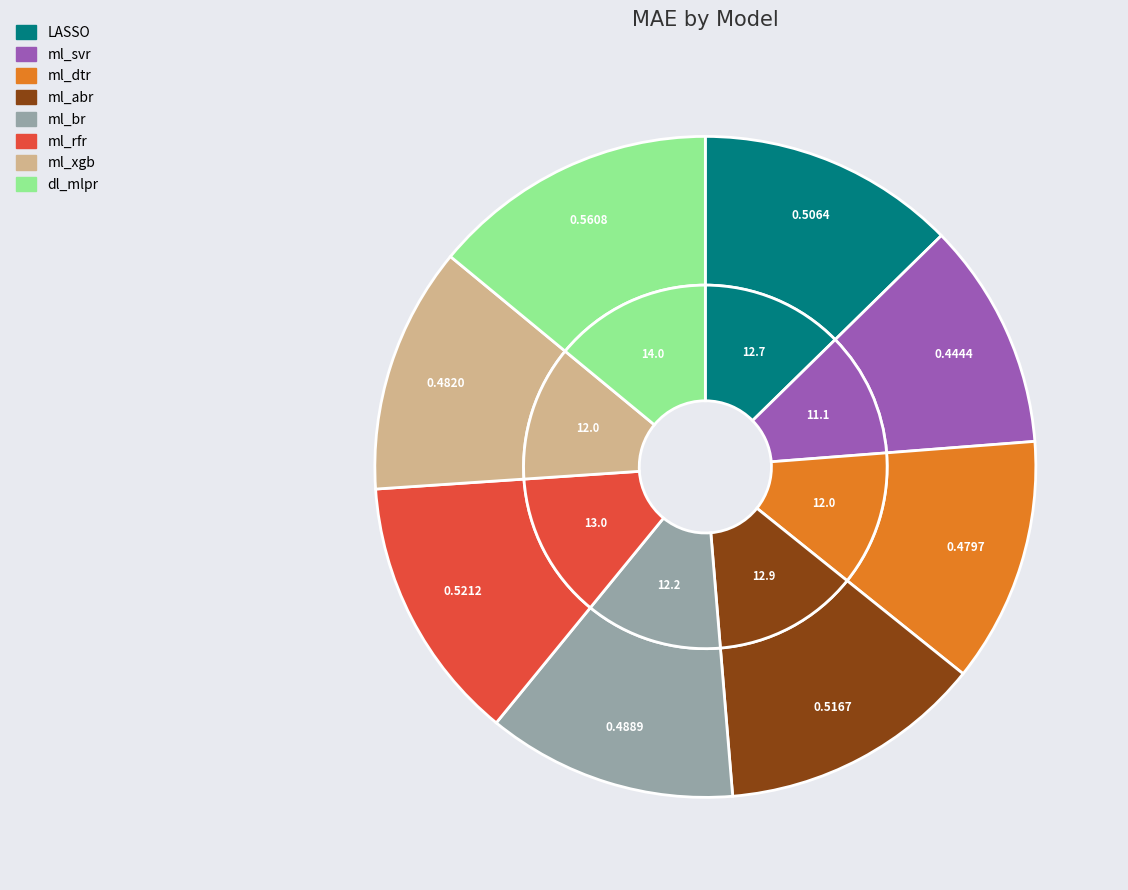

To the nearest percent, what is the difference between the ml_svr and ml_rfr slice percentages?

2%